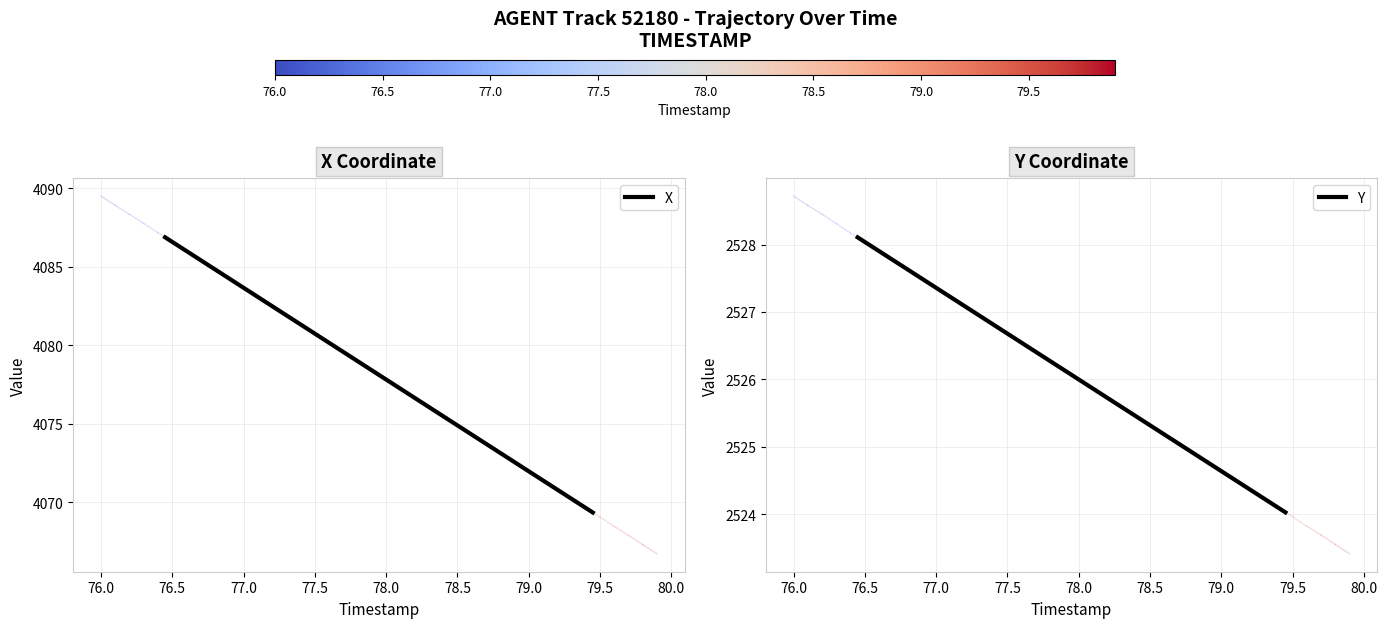

True or false: X has more than 2 points higher than both neighbors.

False